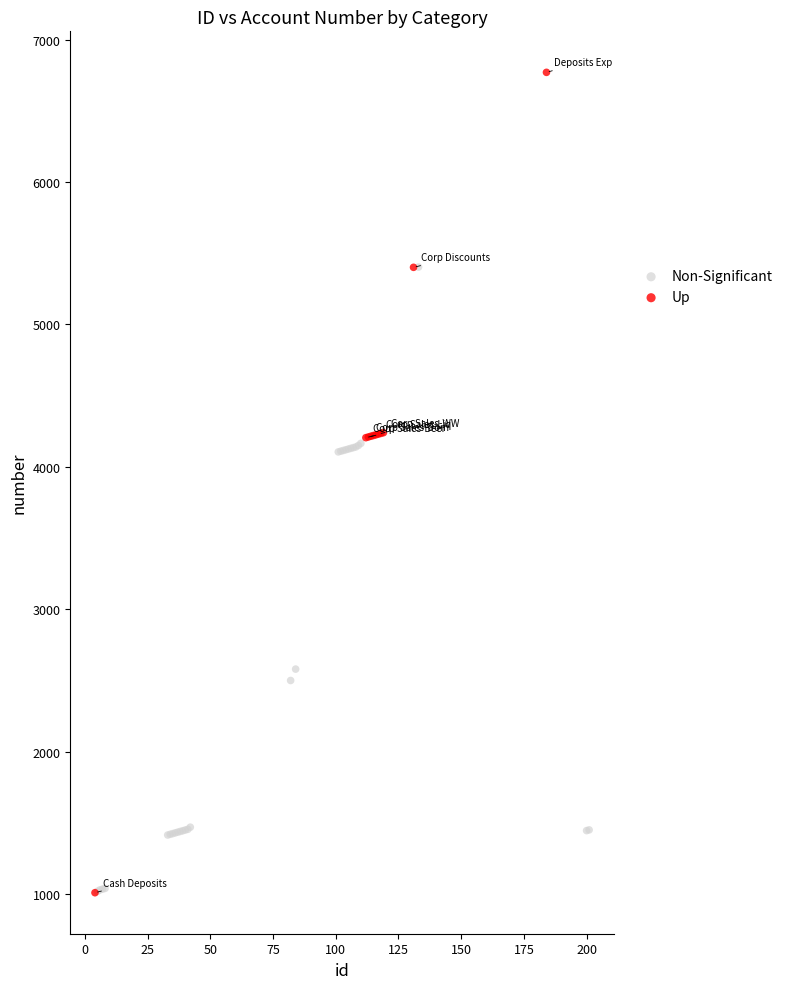

Which series has the largest Y range (max minus min)?

Up